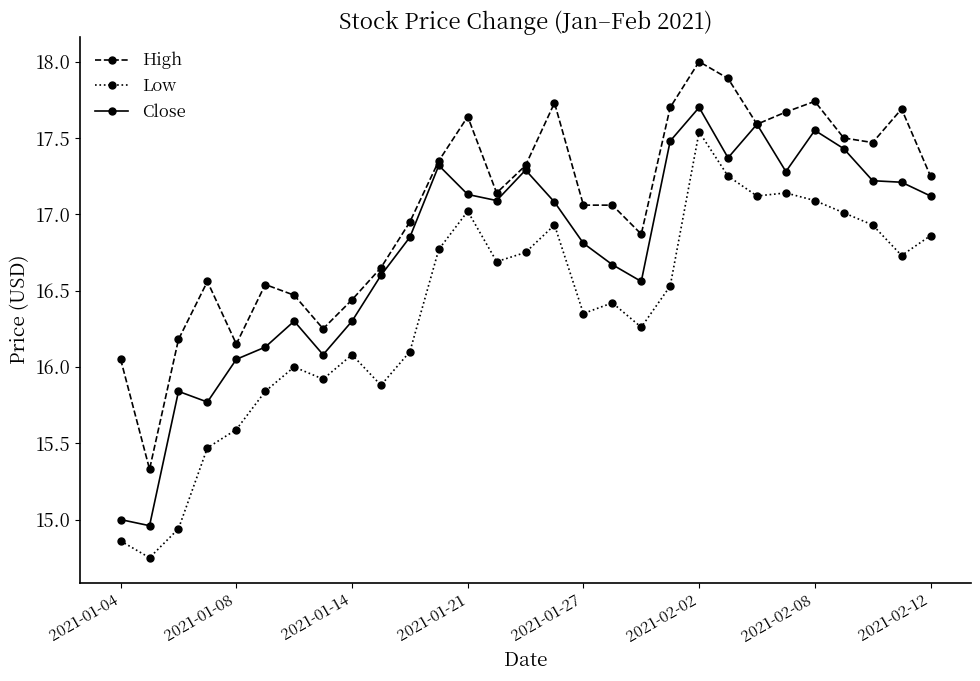

True or false: Low and Close intersect in this chart.

False